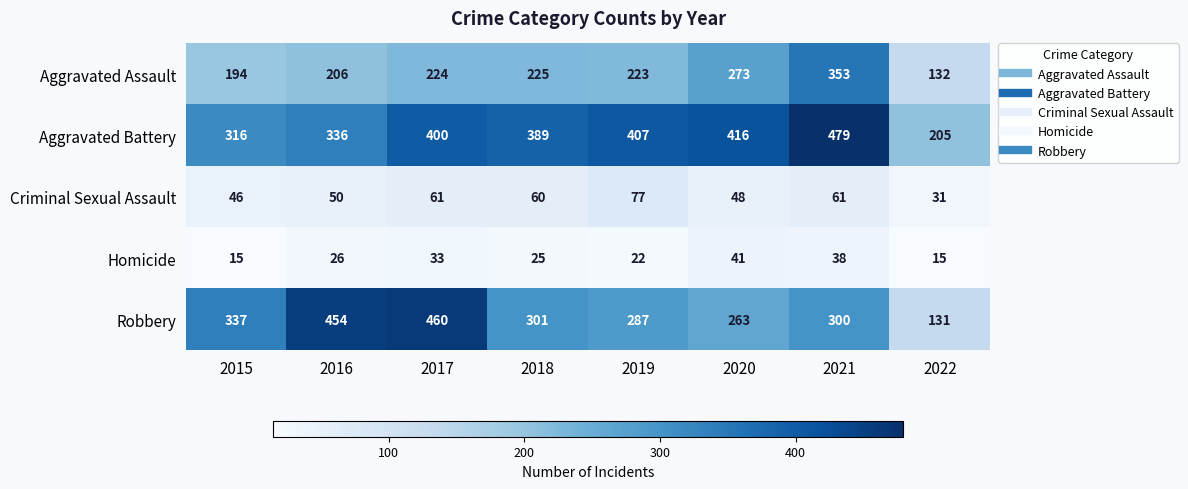

What is the difference between the Homicide values at 2020 and 2016?

15